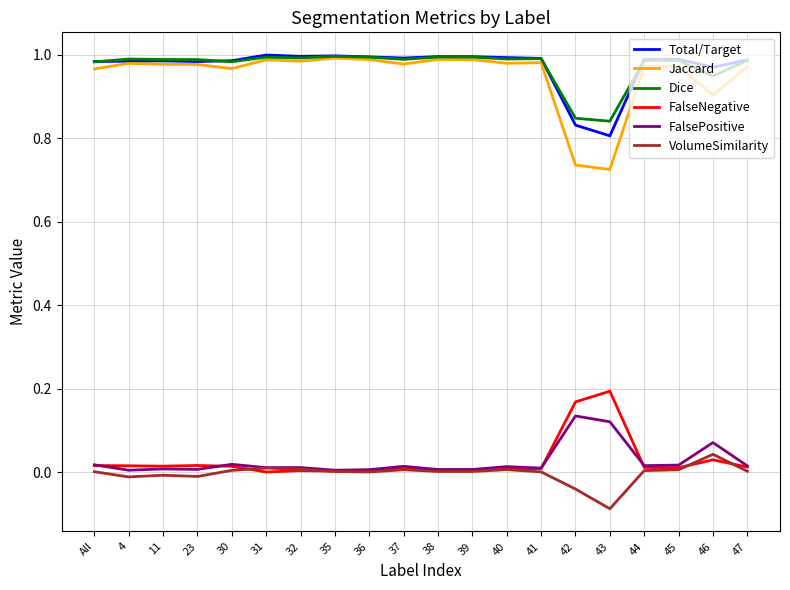

What are all the series names shown in the legend?

Total/Target, Jaccard, Dice, FalseNegative, FalsePositive, VolumeSimilarity